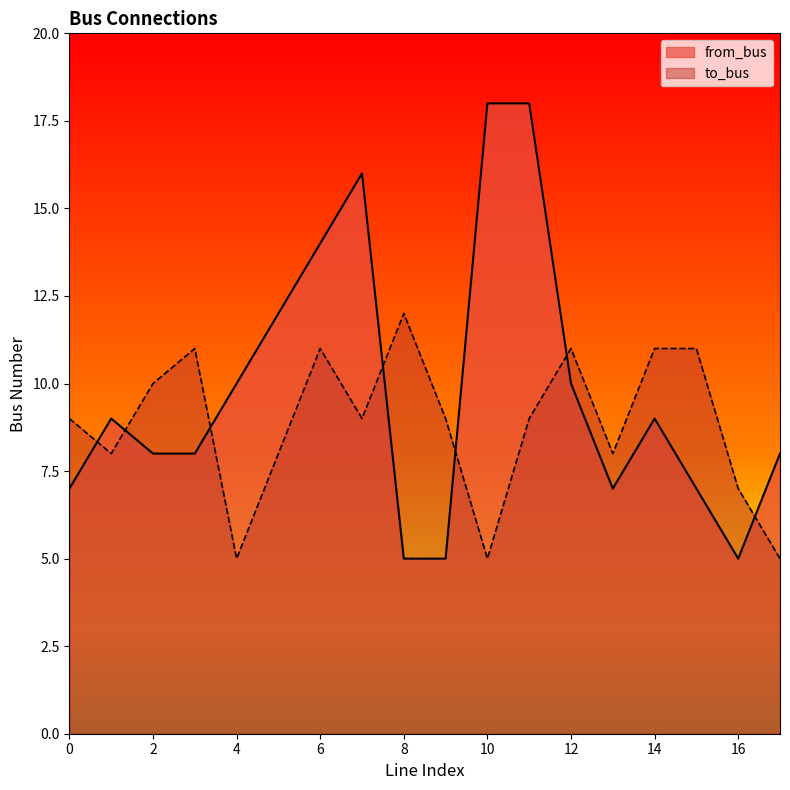

Where does the from_bus series first go above 9?

4